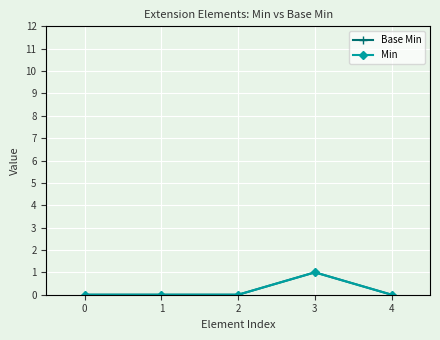

Is this an area chart (filled region under the line)?

No